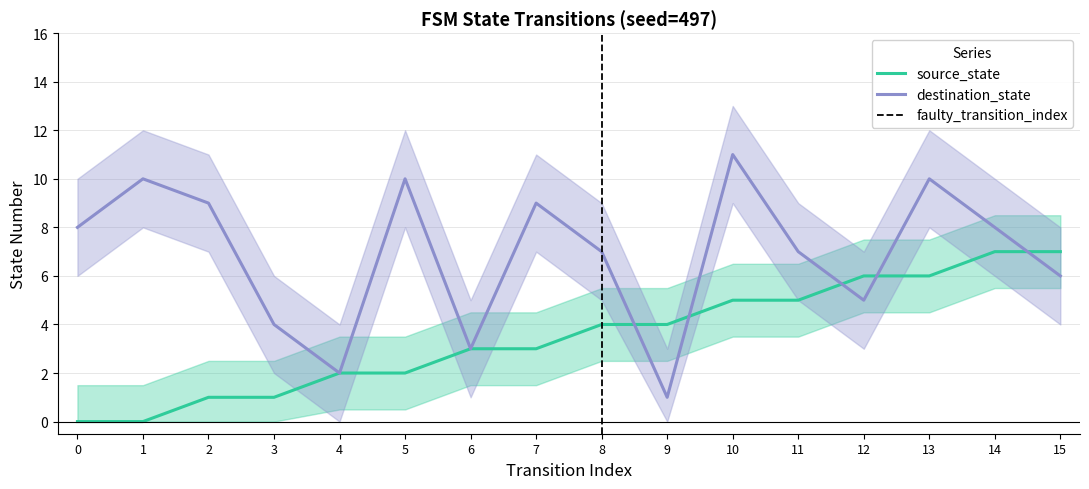

What is the lowest value of the destination_state series?

1